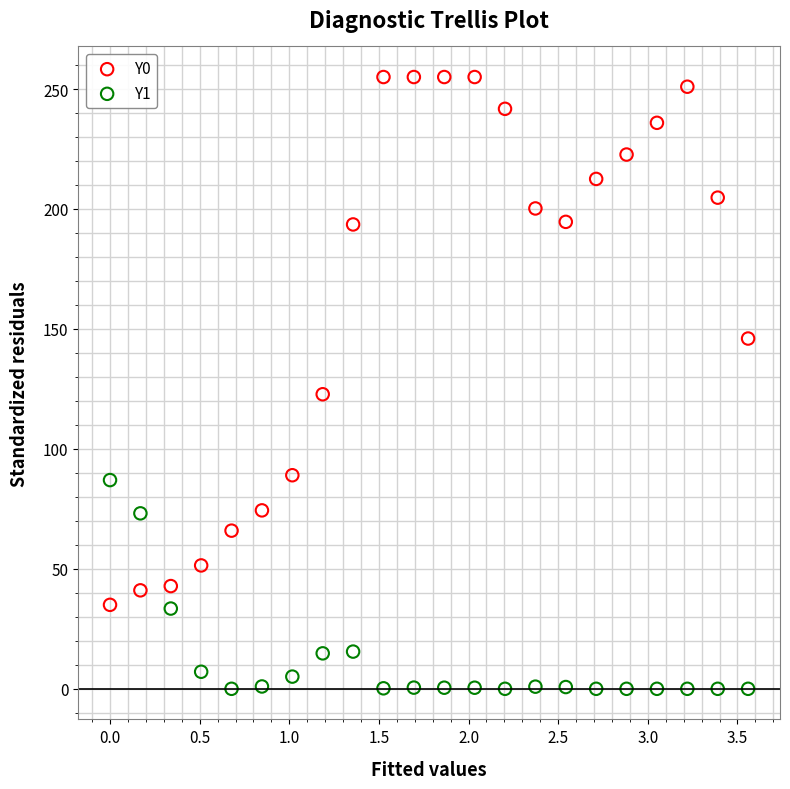

Which series has the largest Y range (max minus min)?

Y0